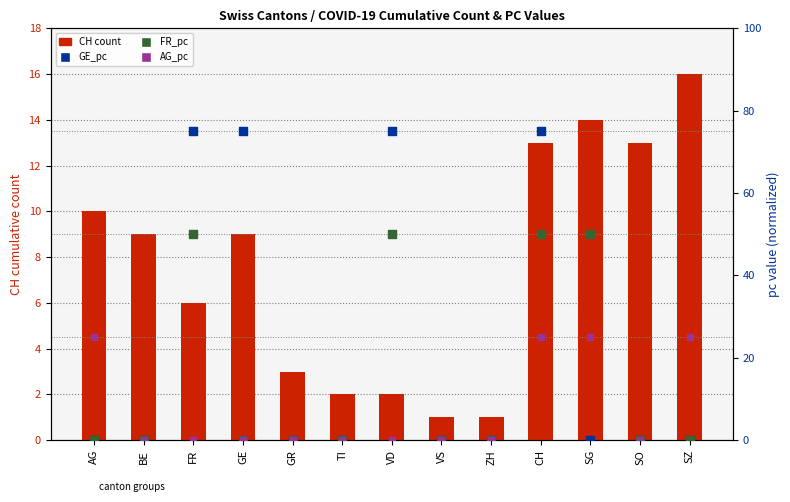

Which series reaches the minimum Y coordinate?

GE_pc